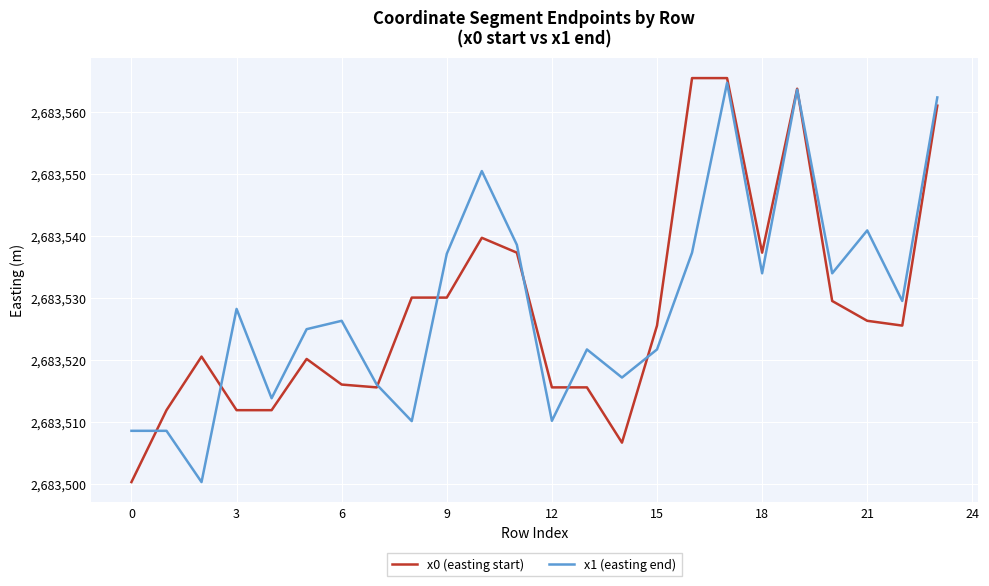

Is this an area chart (filled region under the line)?

No